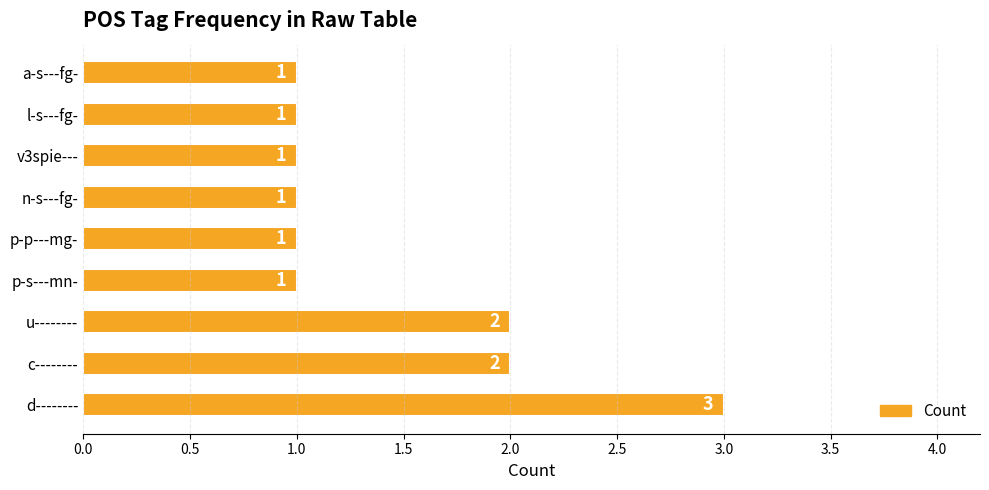

What is the maximum value shown in the chart?

3